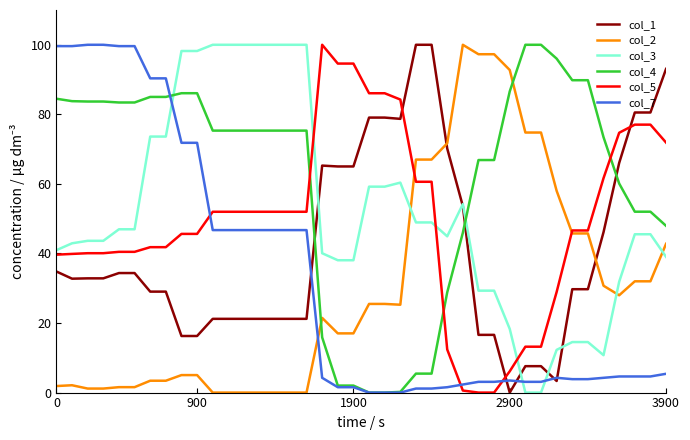

Which series has the largest total across all categories?

col_4